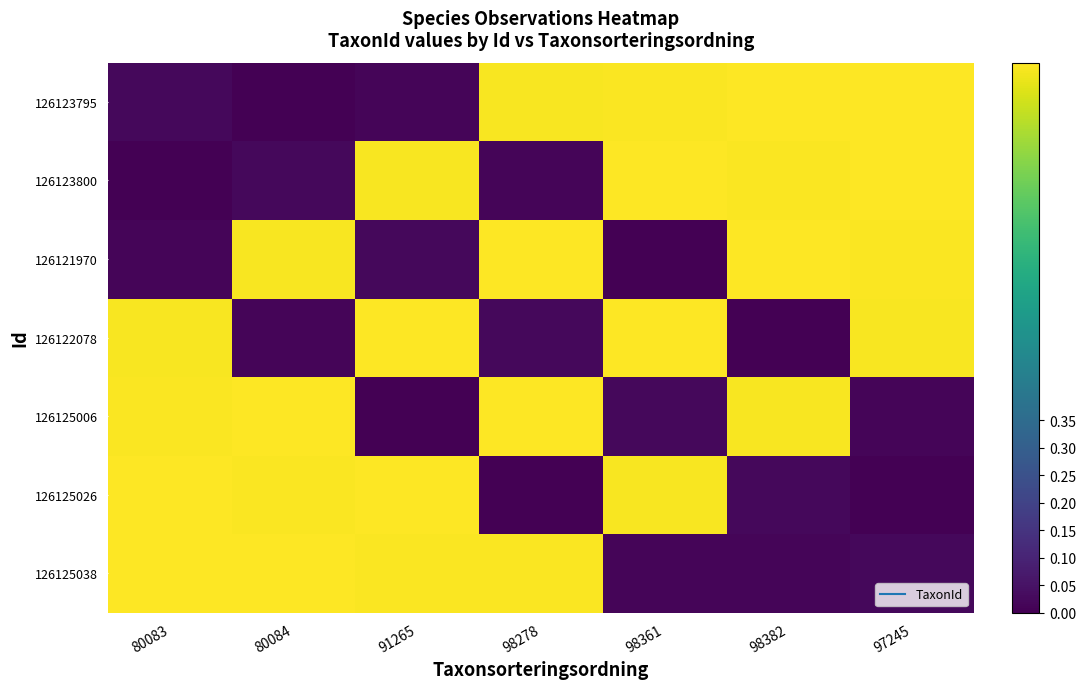

Which series has the largest total across all categories?

126125038